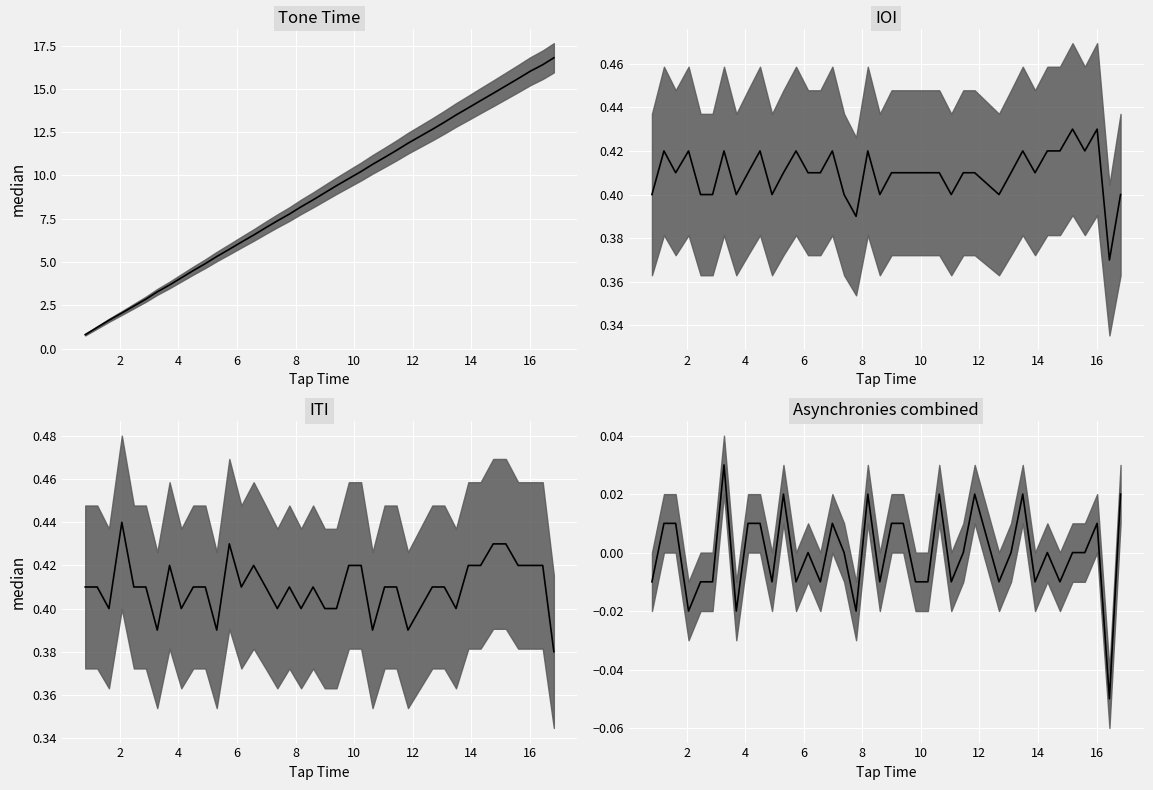

True or false: ITI median and Tone Time median intersect in this chart.

False